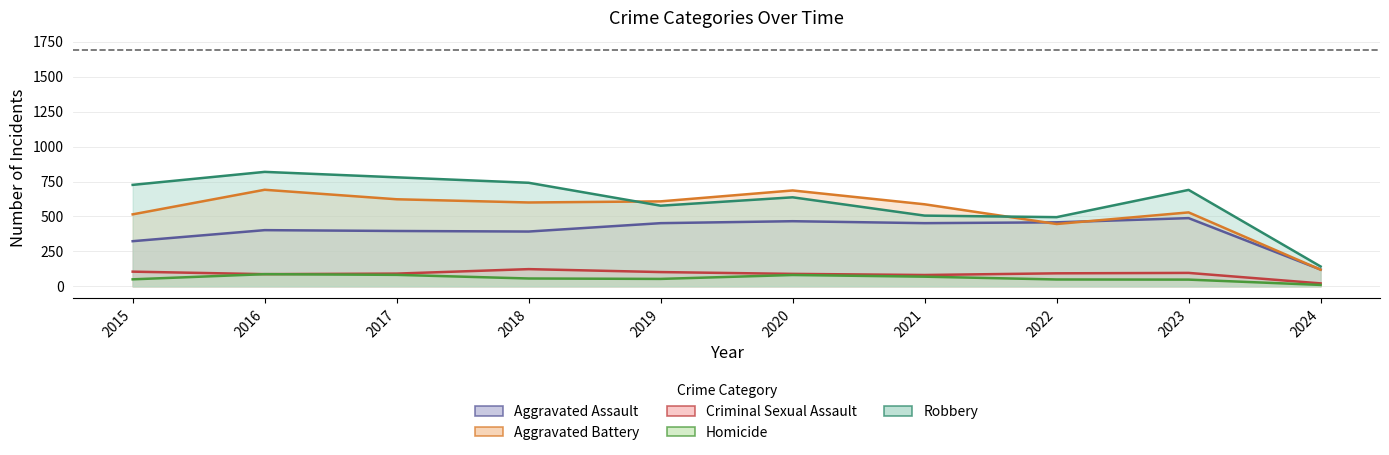

List the labels in order of Robbery value, smallest first.

2024, 2022, 2021, 2019, 2020, 2023, 2015, 2018, 2017, 2016